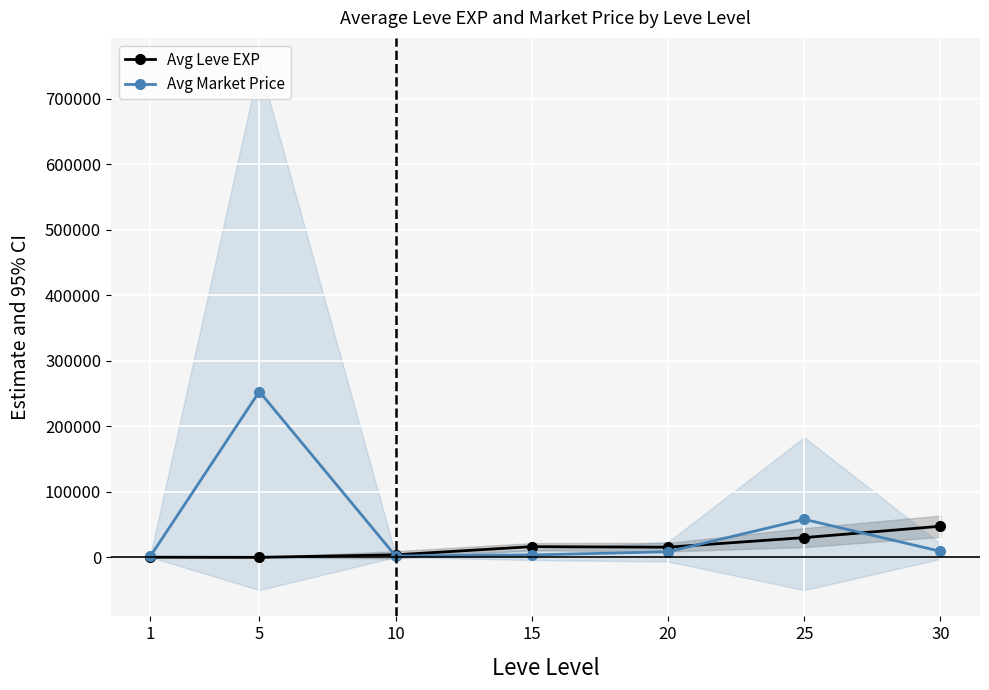

In Avg Market Price, how many points are lower than both neighbors (excluding endpoints)?

1